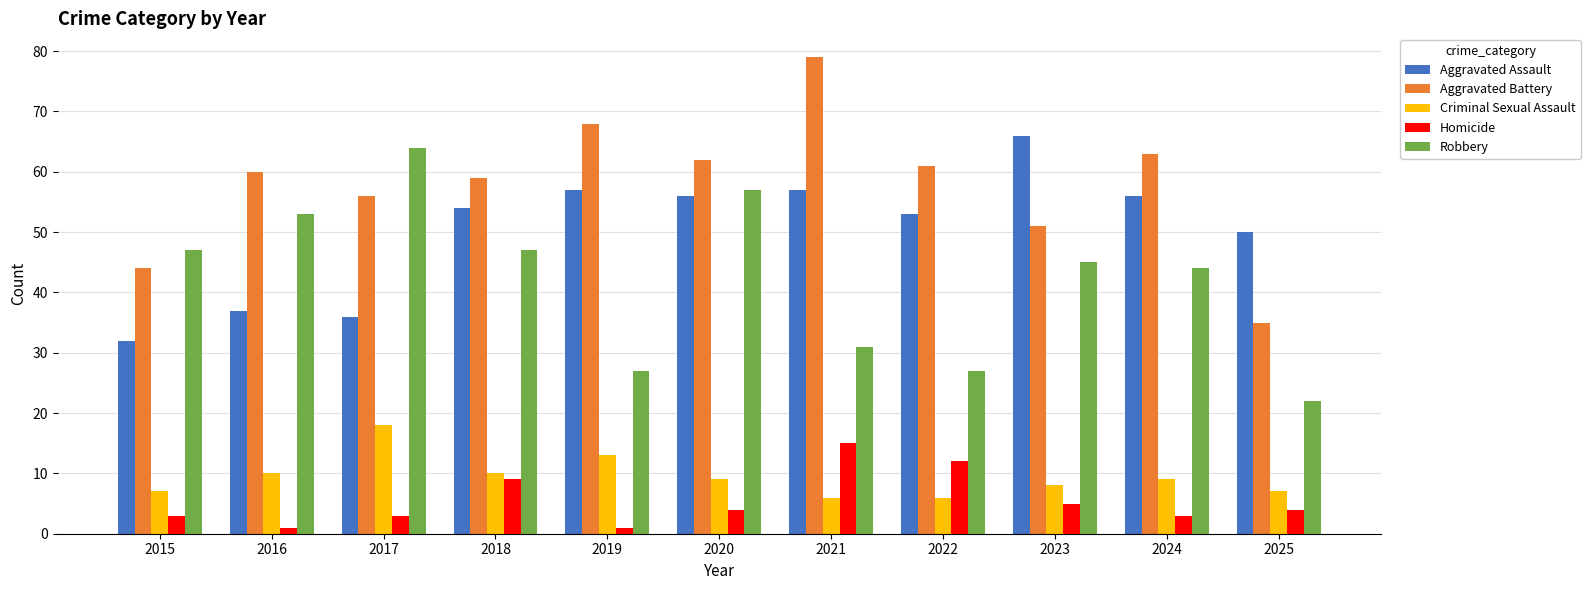

Reading right to left, list all the values displayed in this chart.

Aggravated Assault: 2025=50	2024=56	2023=66	2022=53	2021=57	2020=56	2019=57	2018=54	2017=36	2016=37	2015=32
Aggravated Battery: 2025=35	2024=63	2023=51	2022=61	2021=79	2020=62	2019=68	2018=59	2017=56	2016=60	2015=44
Criminal Sexual Assault: 2025=7	2024=9	2023=8	2022=6	2021=6	2020=9	2019=13	2018=10	2017=18	2016=10	2015=7
Homicide: 2025=4	2024=3	2023=5	2022=12	2021=15	2020=4	2019=1	2018=9	2017=3	2016=1	2015=3
Robbery: 2025=22	2024=44	2023=45	2022=27	2021=31	2020=57	2019=27	2018=47	2017=64	2016=53	2015=47